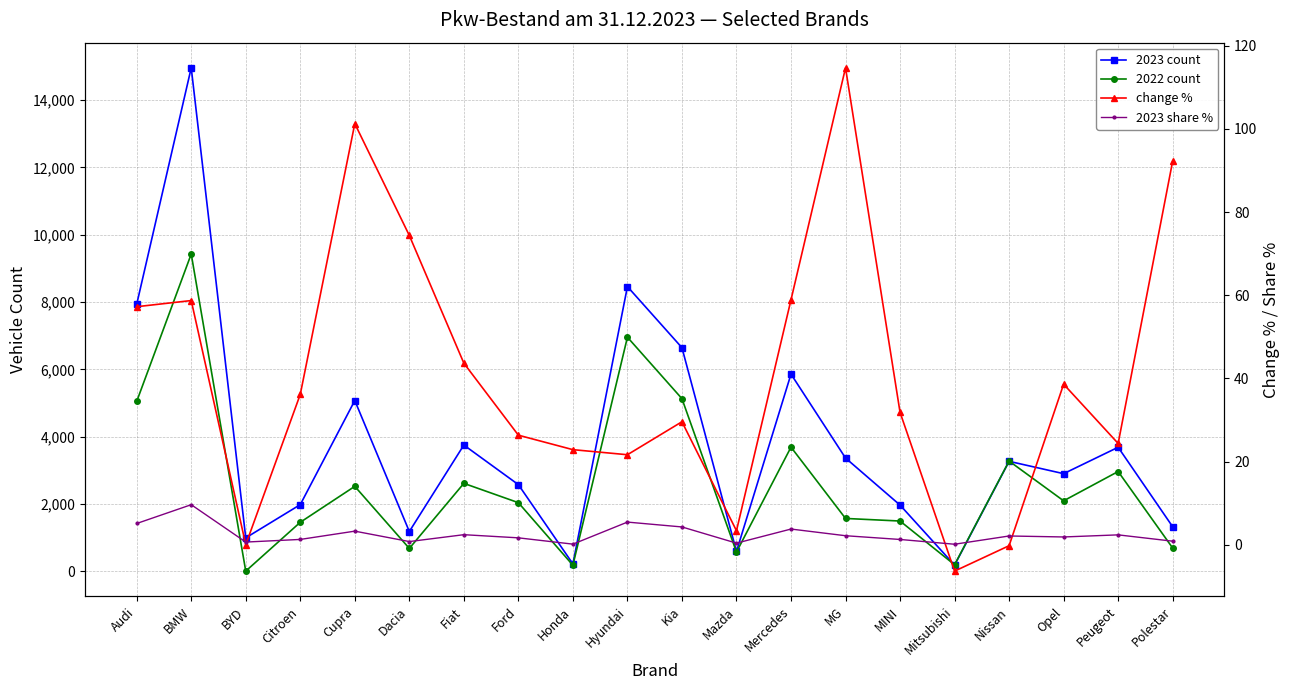

How many values in the 2022 count series are below 2090?

10